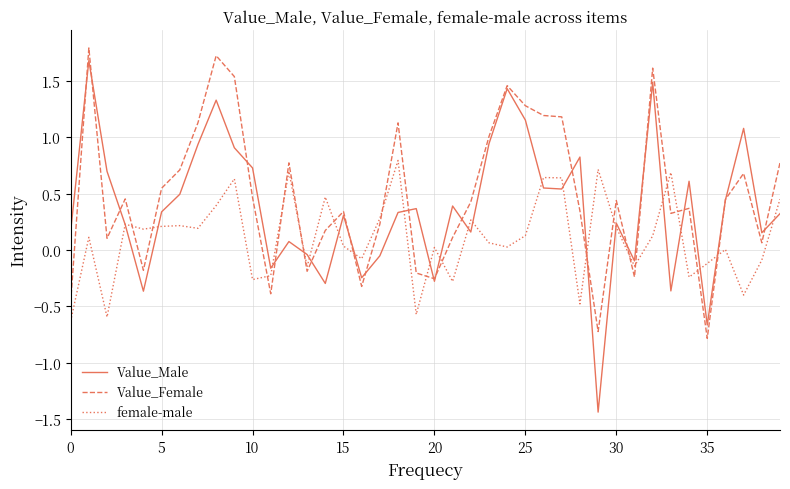

List the series in order of their overall mean, highest first.

Value_Female, Value_Male, female-male